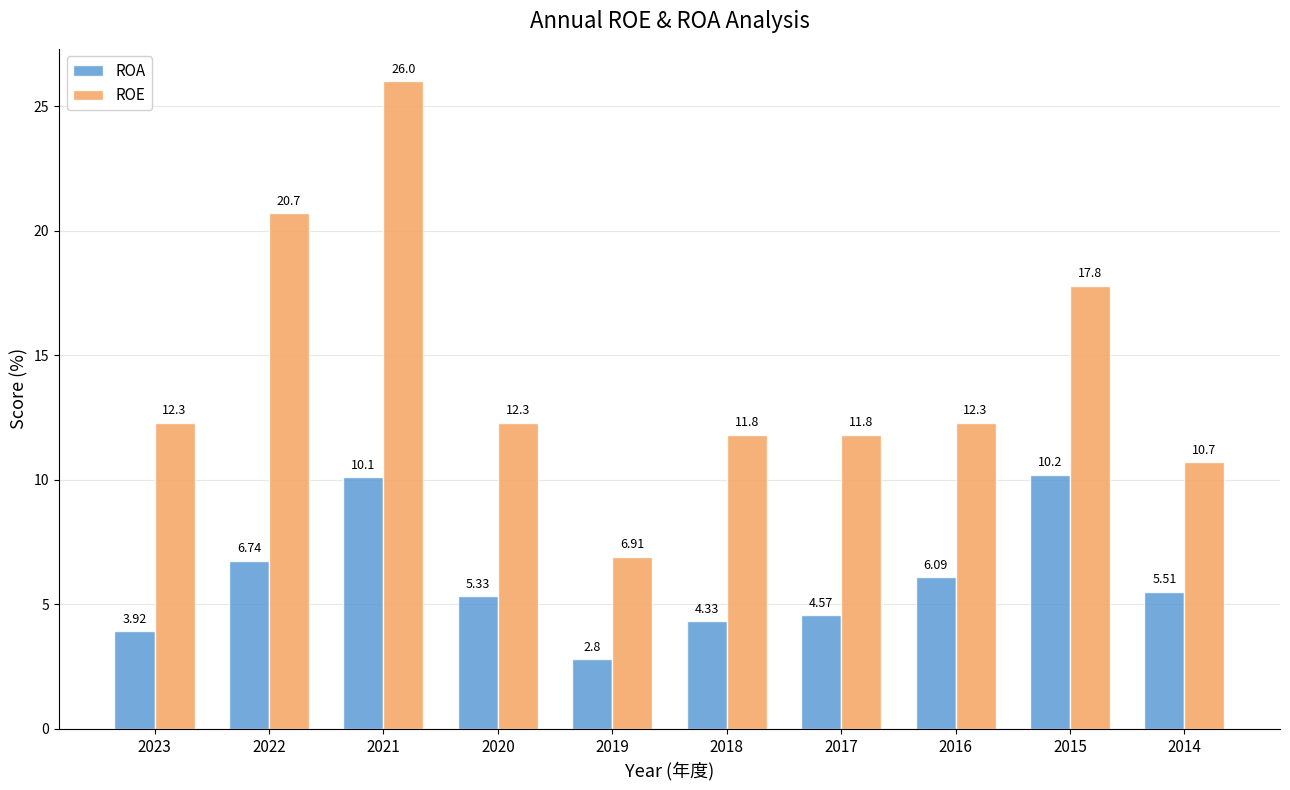

At which category does the chart reach its minimum across all series?

2019